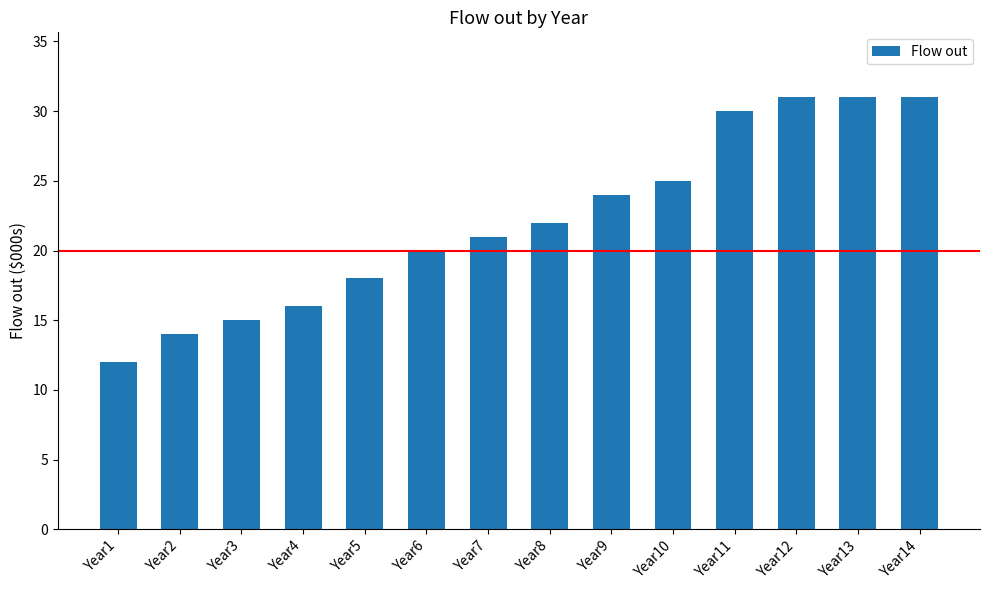

What is the maximum value shown in the chart?

31